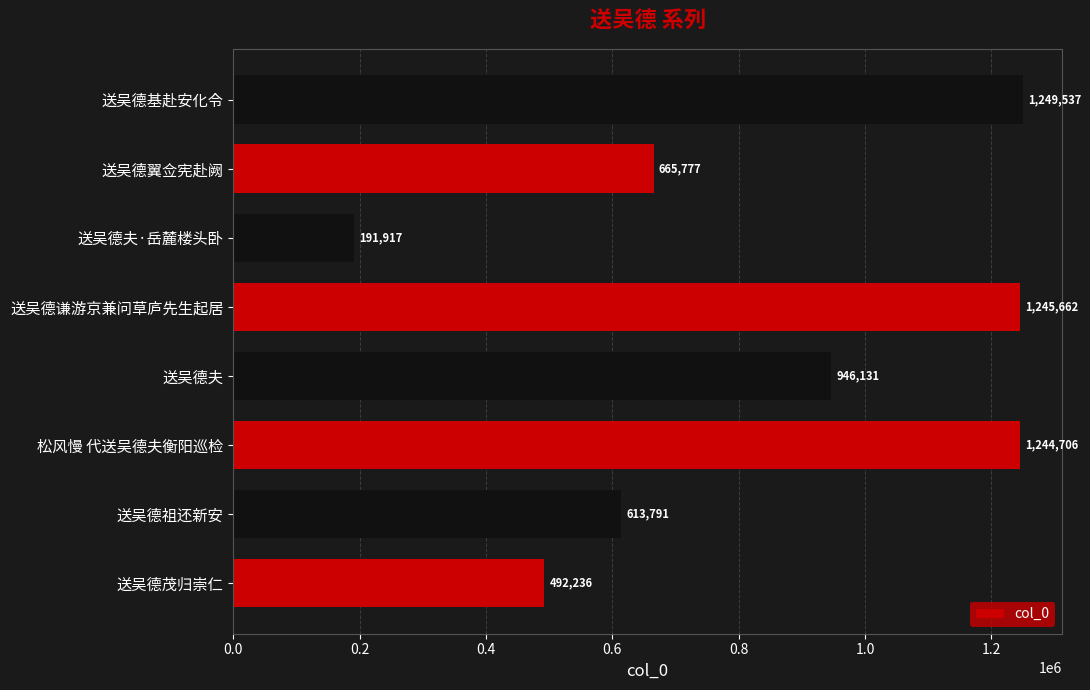

Does the chart contain any negative values?

No